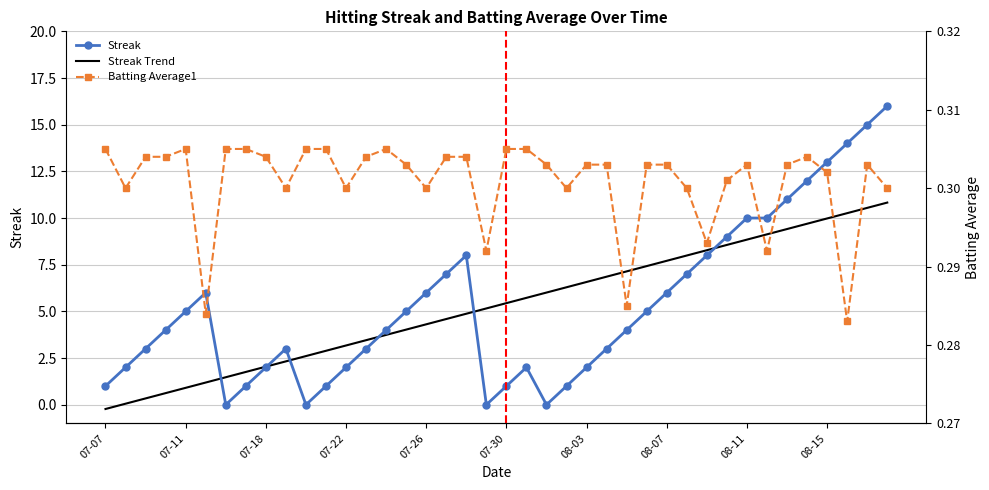

What is the value of the Streak Trend point at the 9th from the left?

2.0